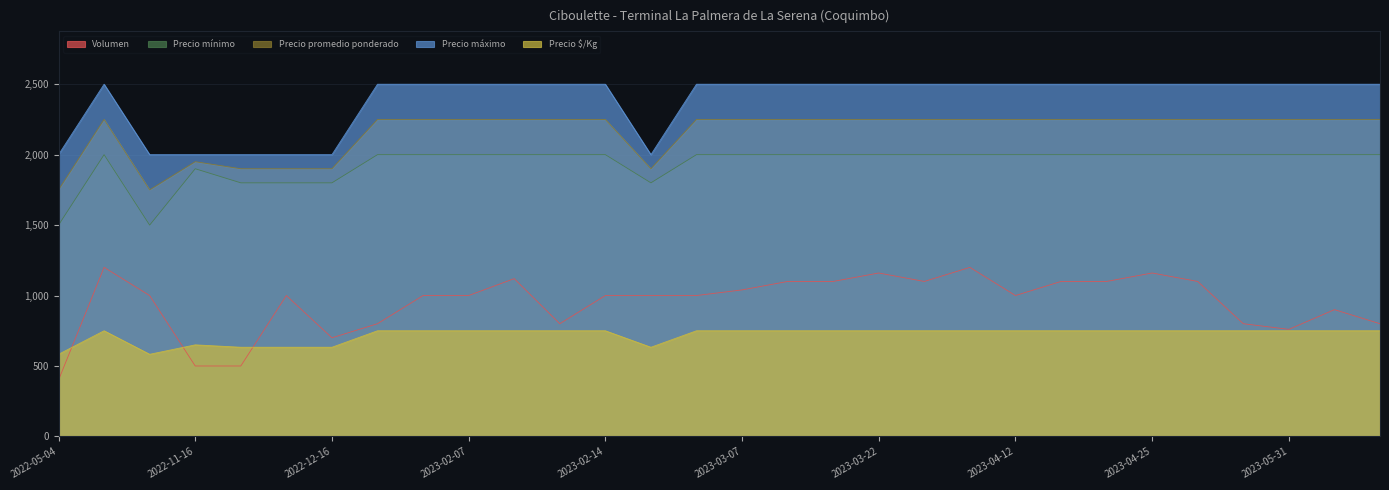

What are all the series names shown in the legend?

Volumen, Precio mínimo, Precio promedio ponderado, Precio máximo, Precio $/Kg